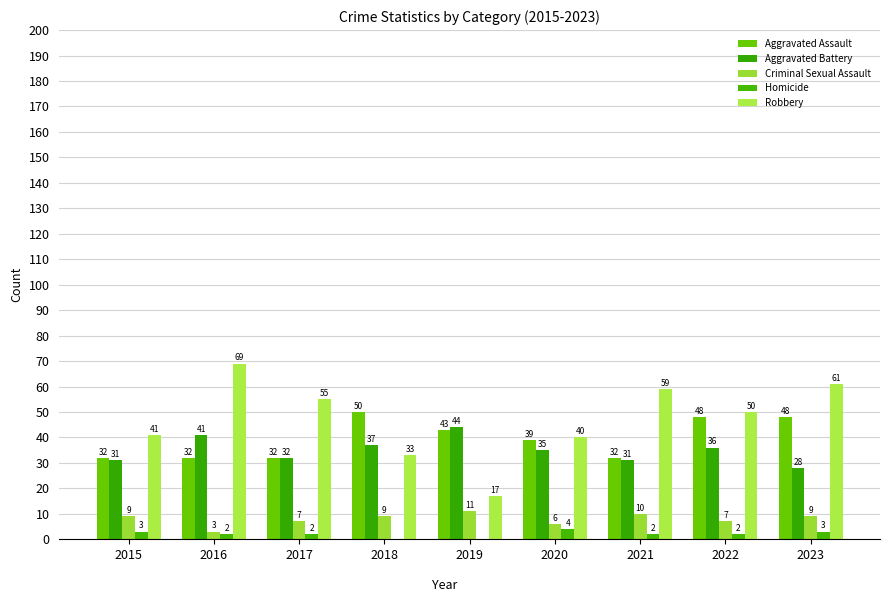

Does the chart contain stacked bars?

No